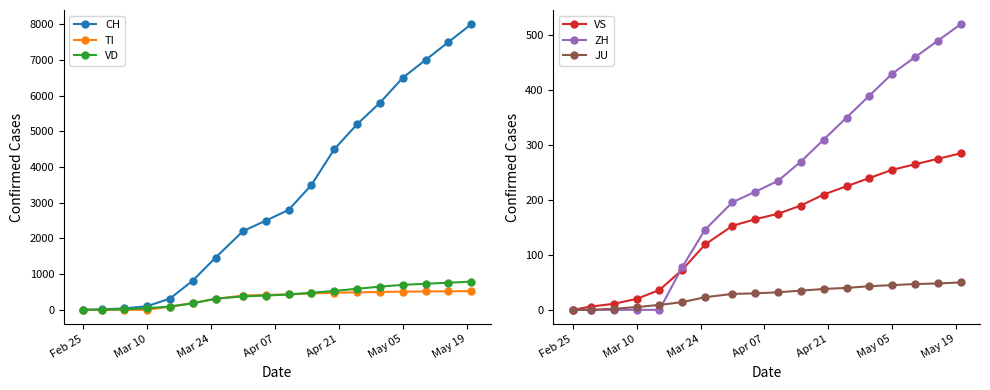

What are all the series names shown in the legend?

CH, TI, VD, VS, ZH, JU